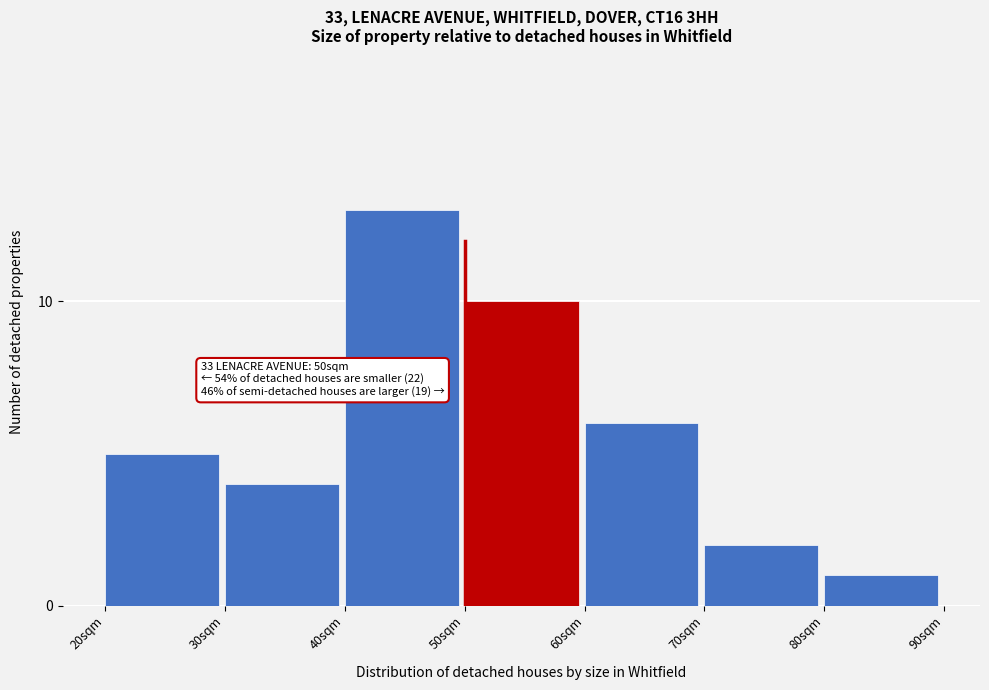

Reading left to right, what are all the values shown in this chart?

5	4	13	10	6	2	1